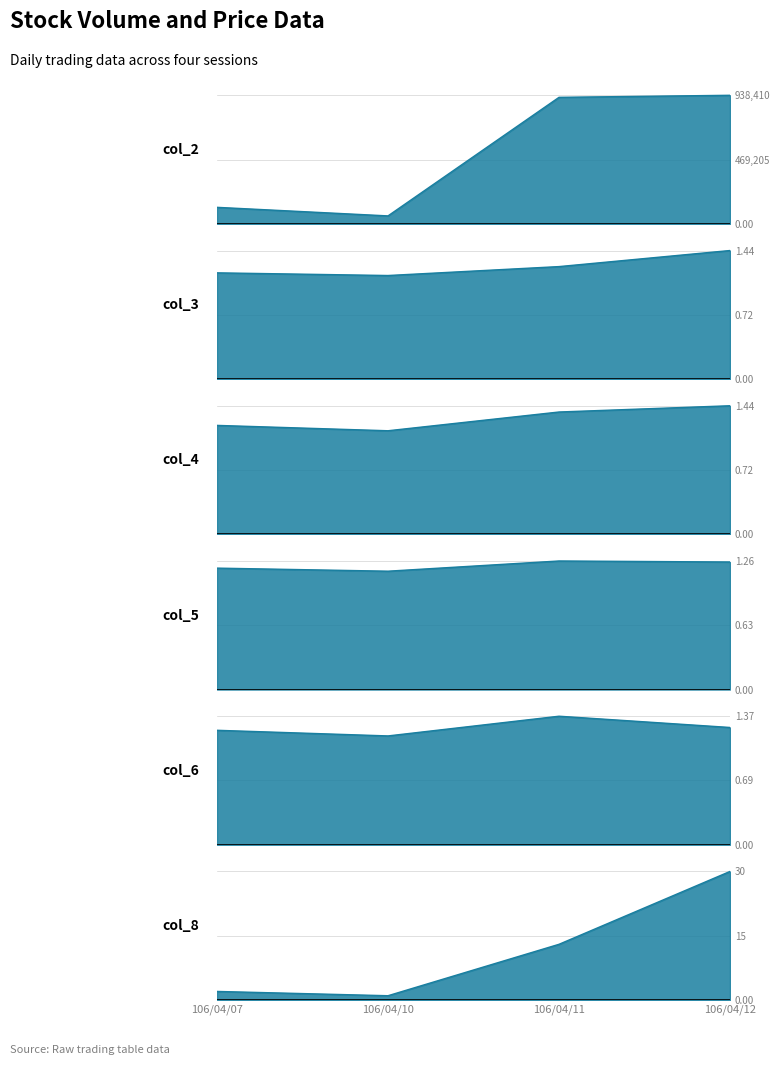

Which series changed the most between 106/04/07 and 106/04/10?

col_2_line